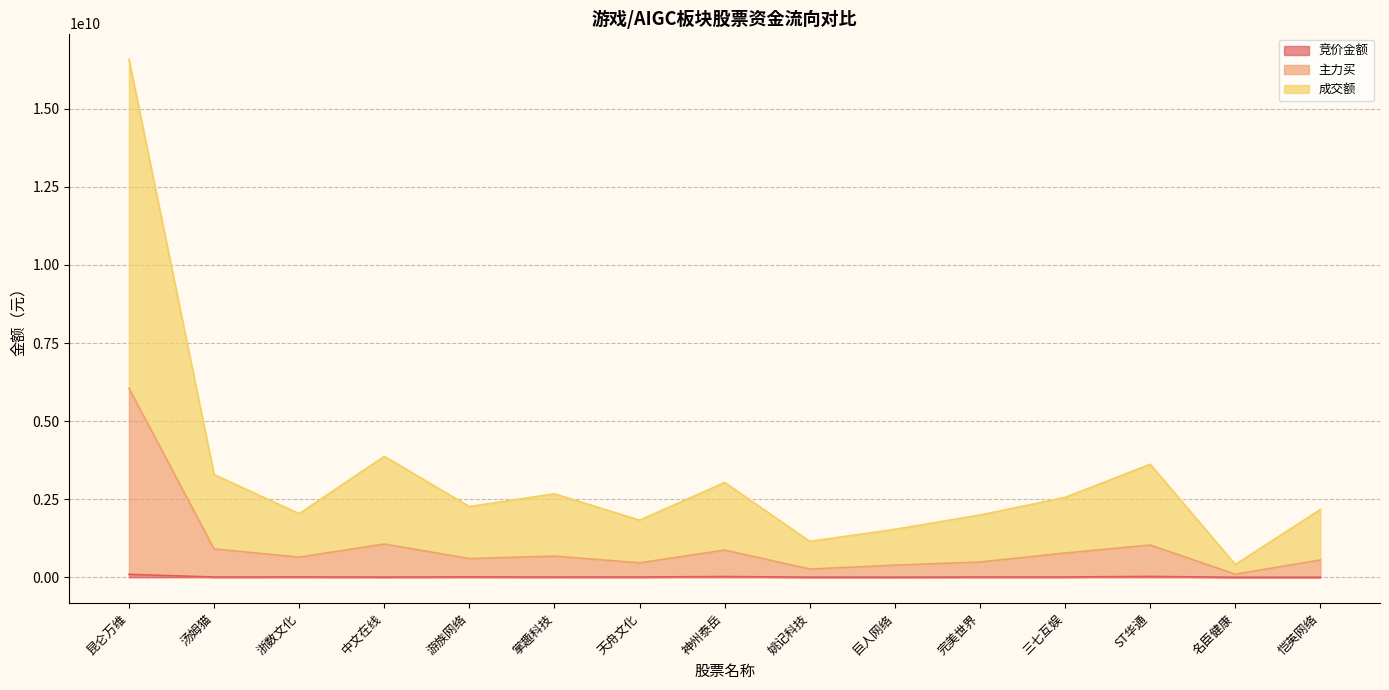

Is the value of 主力买 at 三七互娱 greater than the value of 竞价金额 at 中文在线?

Yes